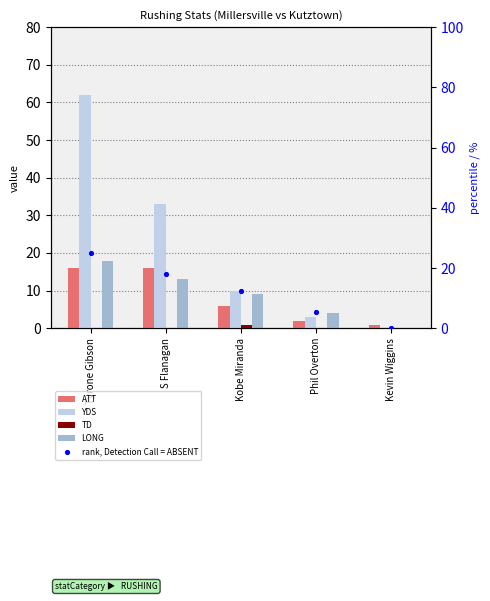

What are all the series names shown in the legend?

ATT, YDS, TD, LONG, rank, Detection Call = ABSENT